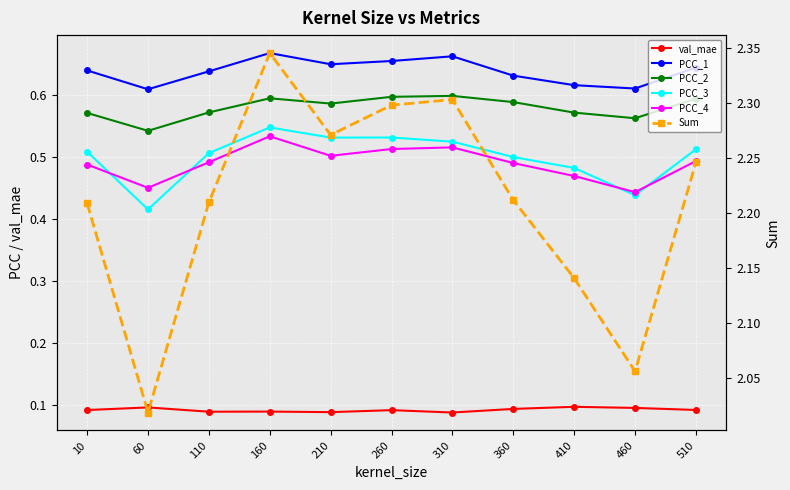

Reading right to left, extract all data points from this chart.

val_mae: 0.1	0.1	0.1	0.1	0.1	0.1	0.1	0.1	0.1	0.1	0.1
PCC_1: 0.6	0.6	0.6	0.6	0.7	0.7	0.7	0.7	0.6	0.6	0.6
PCC_2: 0.6	0.6	0.6	0.6	0.6	0.6	0.6	0.6	0.6	0.5	0.6
PCC_3: 0.5	0.4	0.5	0.5	0.5	0.5	0.5	0.5	0.5	0.4	0.5
PCC_4: 0.5	0.4	0.5	0.5	0.5	0.5	0.5	0.5	0.5	0.5	0.5
Sum: 2.2	2.1	2.1	2.2	2.3	2.3	2.3	2.3	2.2	2.0	2.2